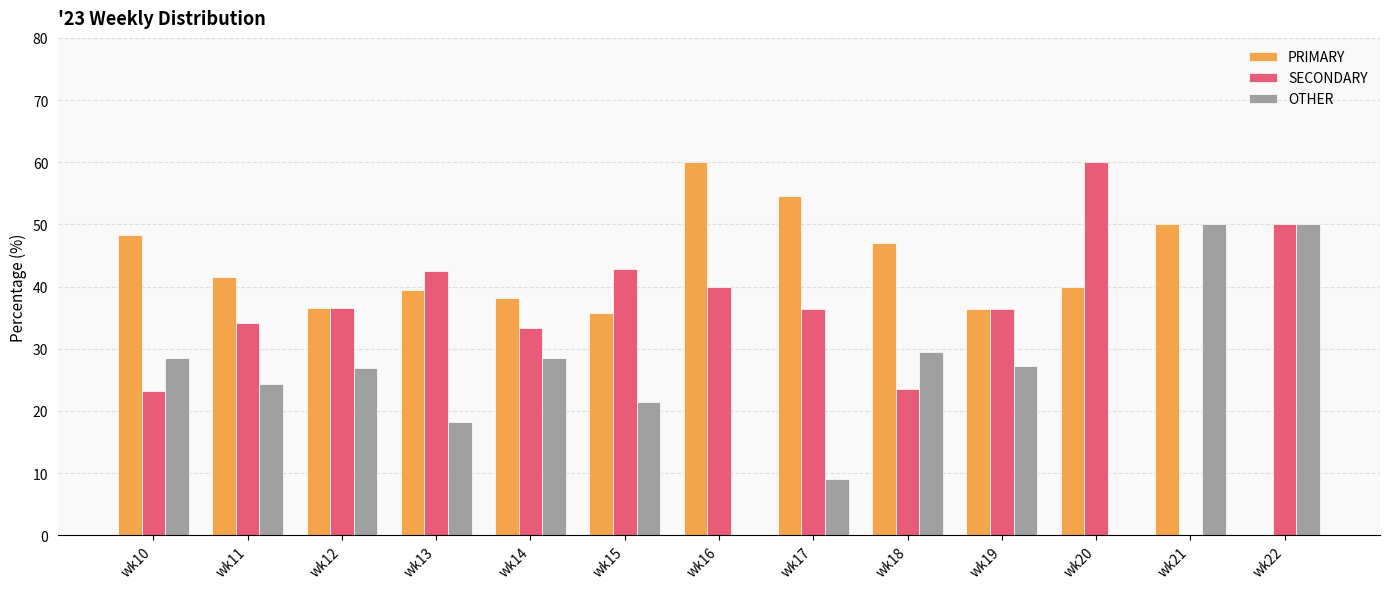

Which series has the largest total across all categories?

PRIMARY